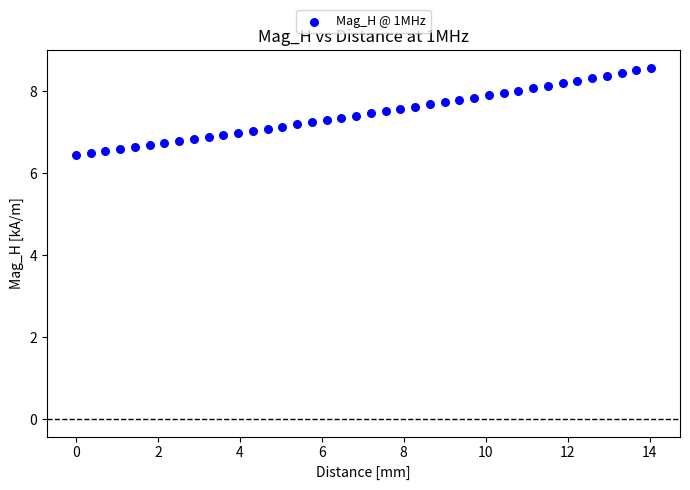

What is the range of Y values (max minus min)?

2.1